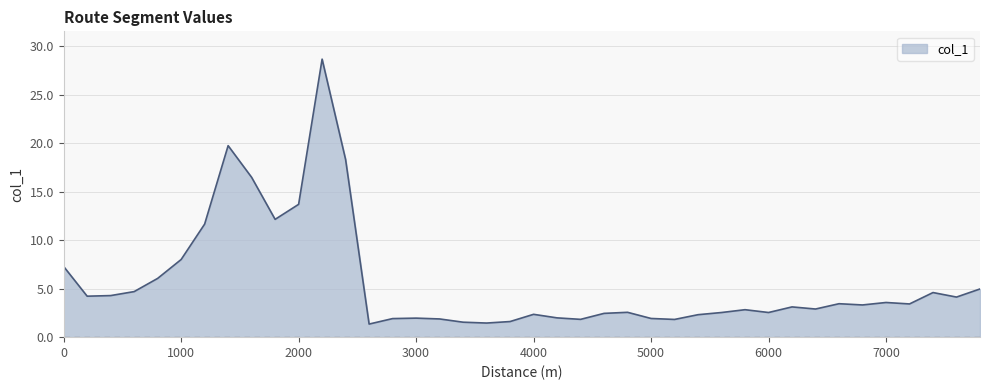

What is the difference between the maximum and minimum values?

27.3